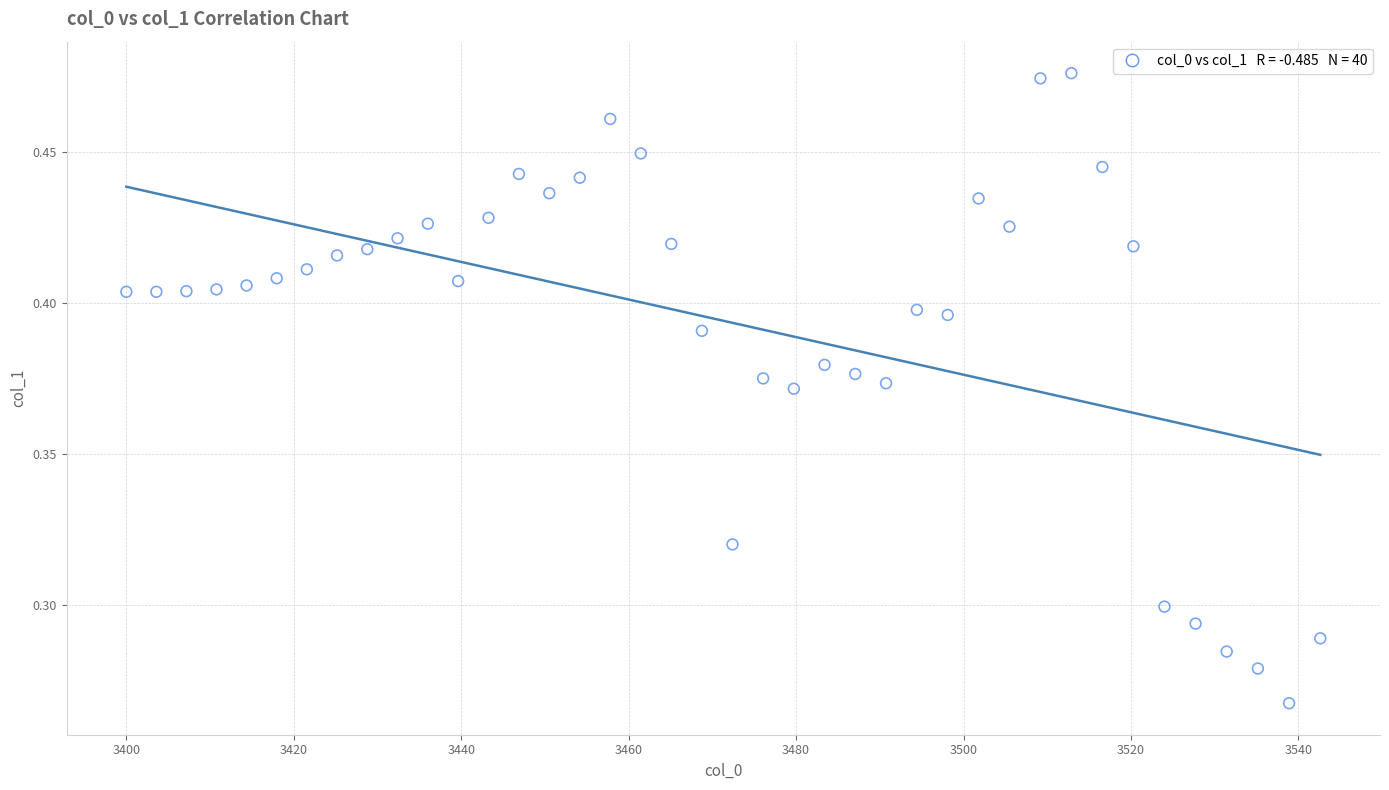

What is the range of X values (max minus min)?

142.6